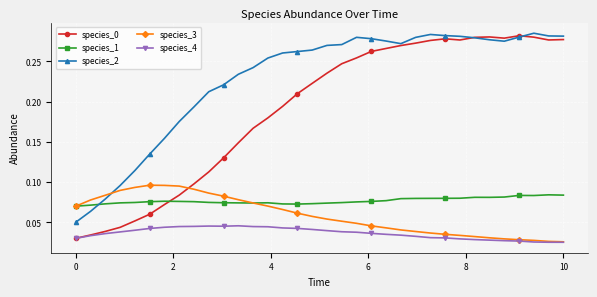

True or false: species_2 and species_4 cross at least once.

False